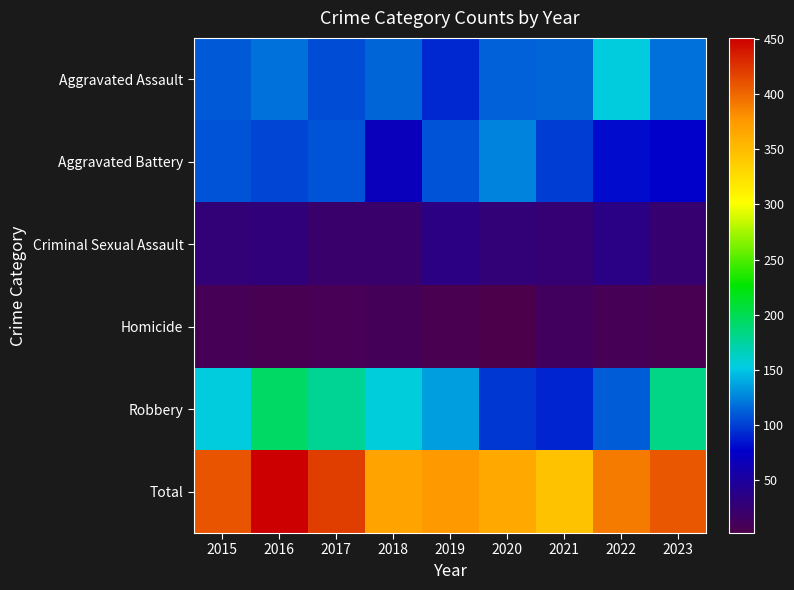

Which category has the lowest value across all series?

2020